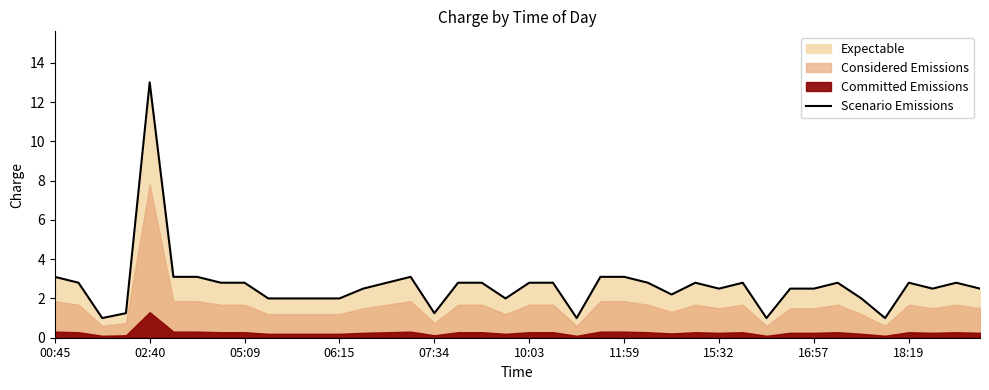

What position from the right is 19?

21